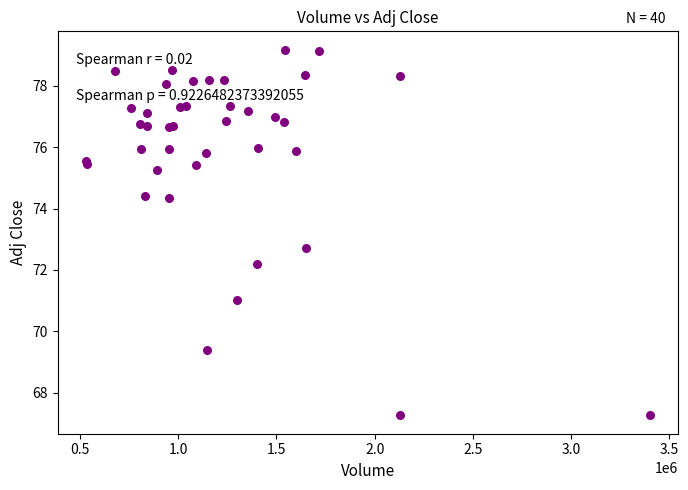

What Y value in the scatter plot is closest to 73?

72.7